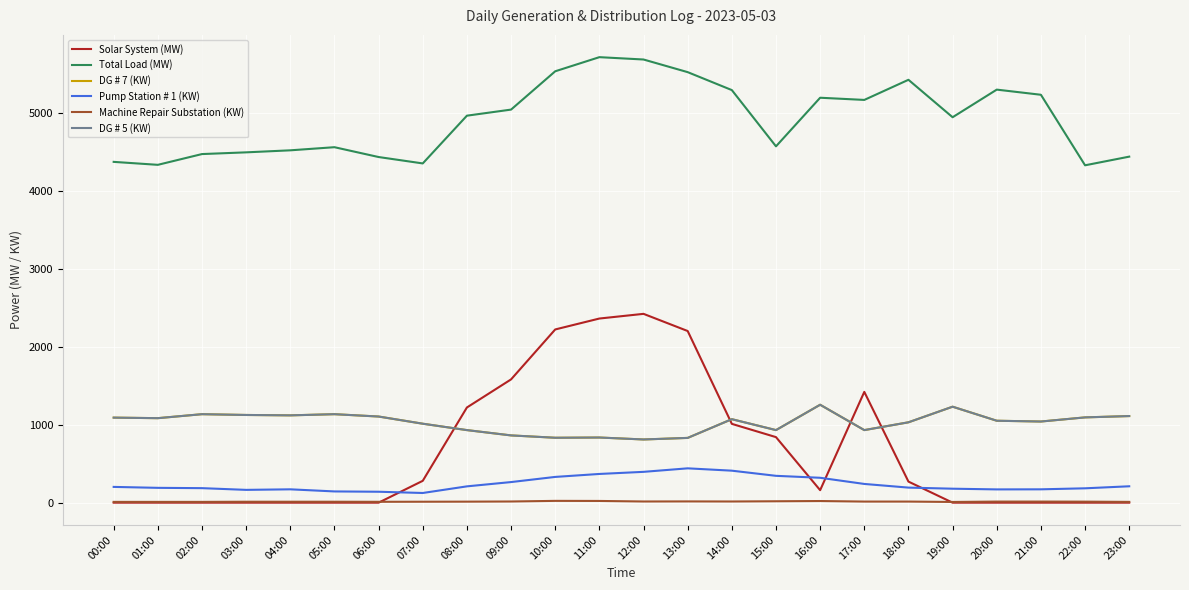

The value of DG # 5 (KW) at 14:00 is 1070. True or false?

True